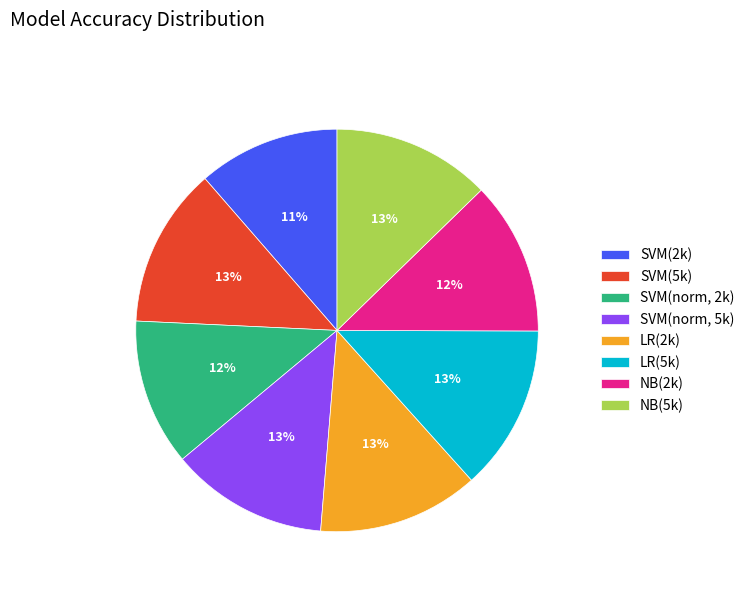

To the nearest percent, what percentage of the pie is LR(2k)?

13%